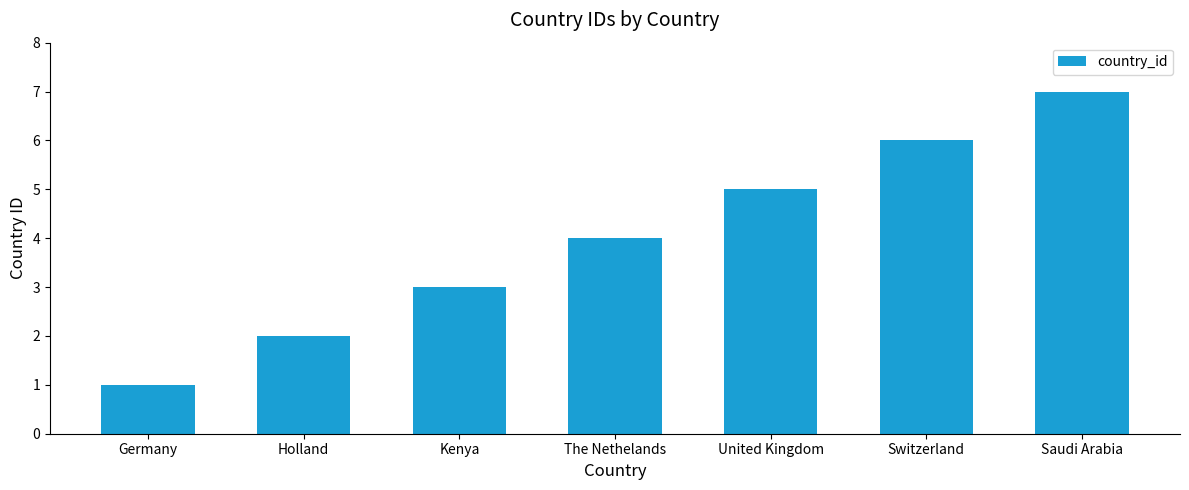

How many distinct data groups are displayed?

1